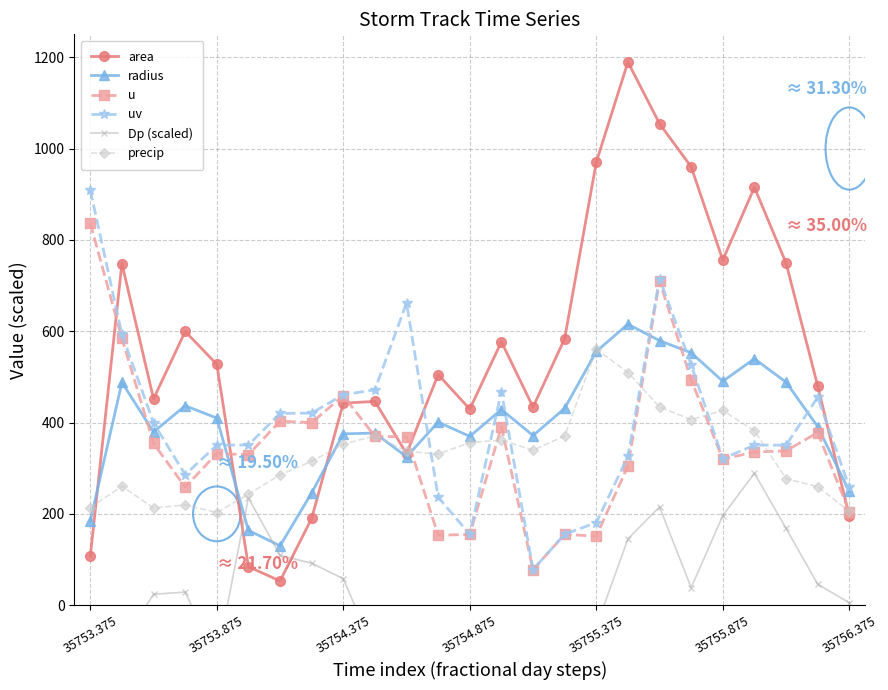

How many values in the Dp (scaled) series exceed 24?

12